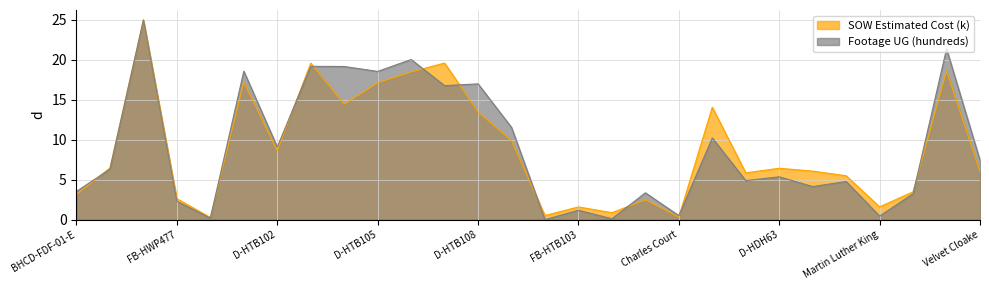

True or false: SOW Estimated Cost (k) has more than 2 points higher than both neighbors.

True